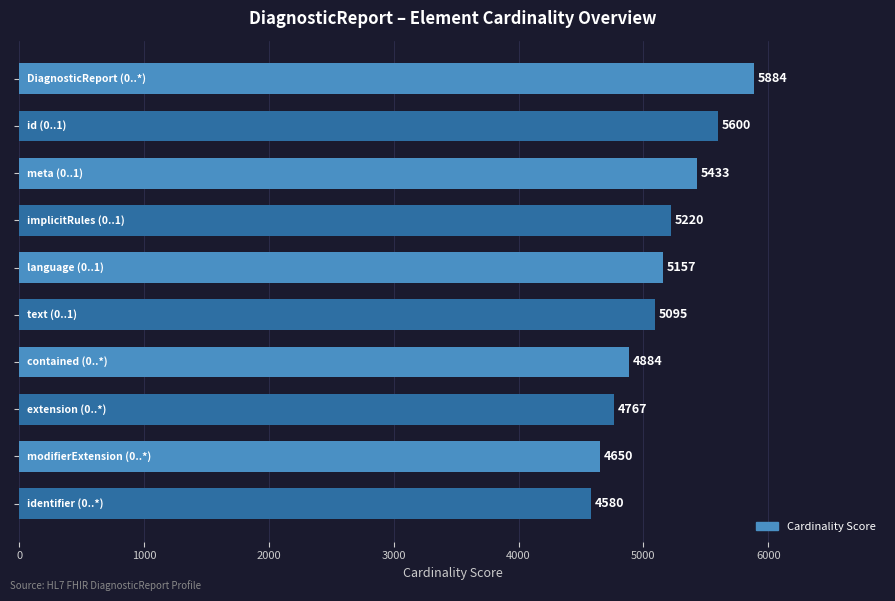

What is the value of the 7th bar from the top?

4884